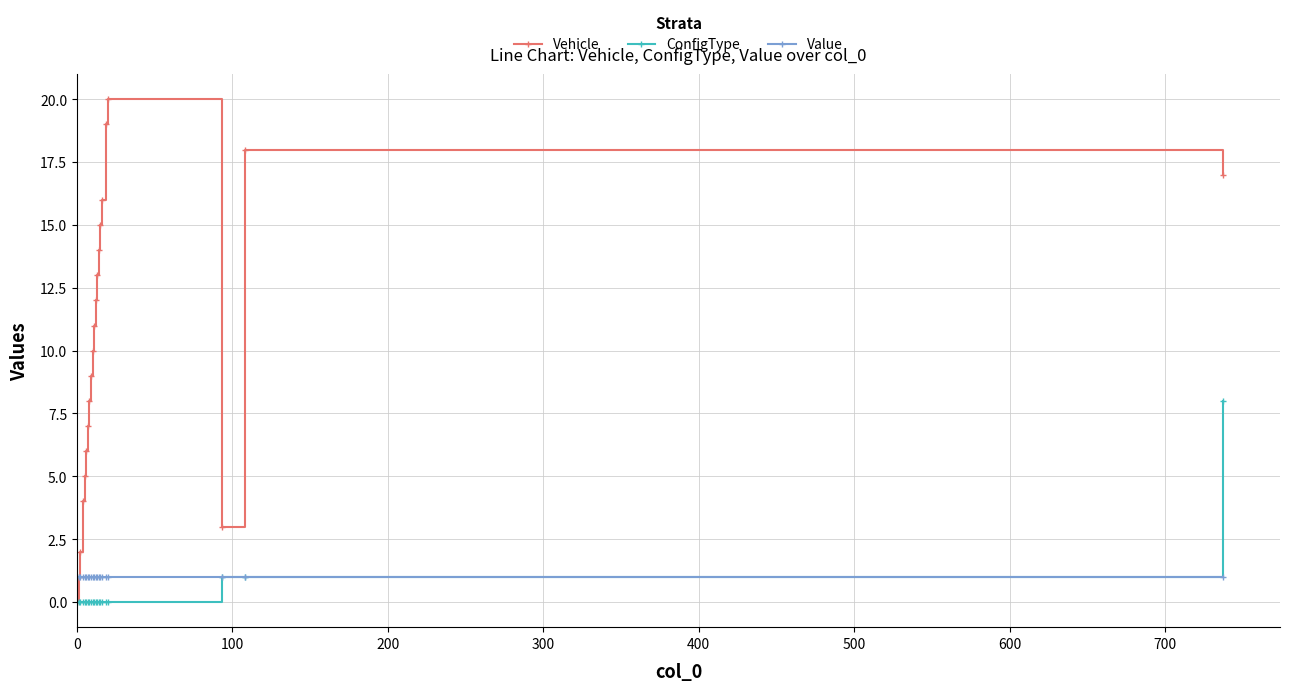

How many lines are shown in the chart?

3